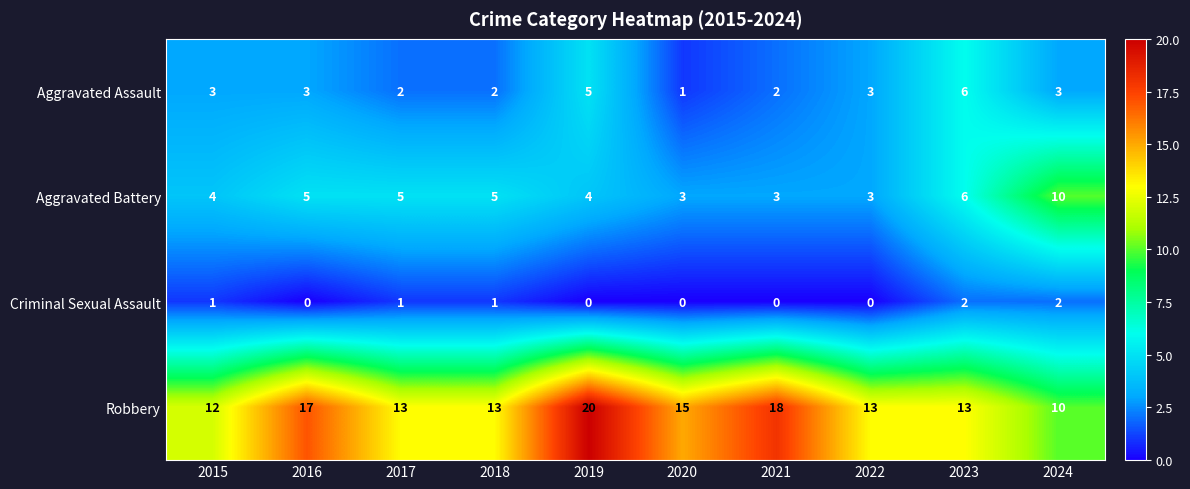

What is the spread (max minus min) of values at 2024?

8